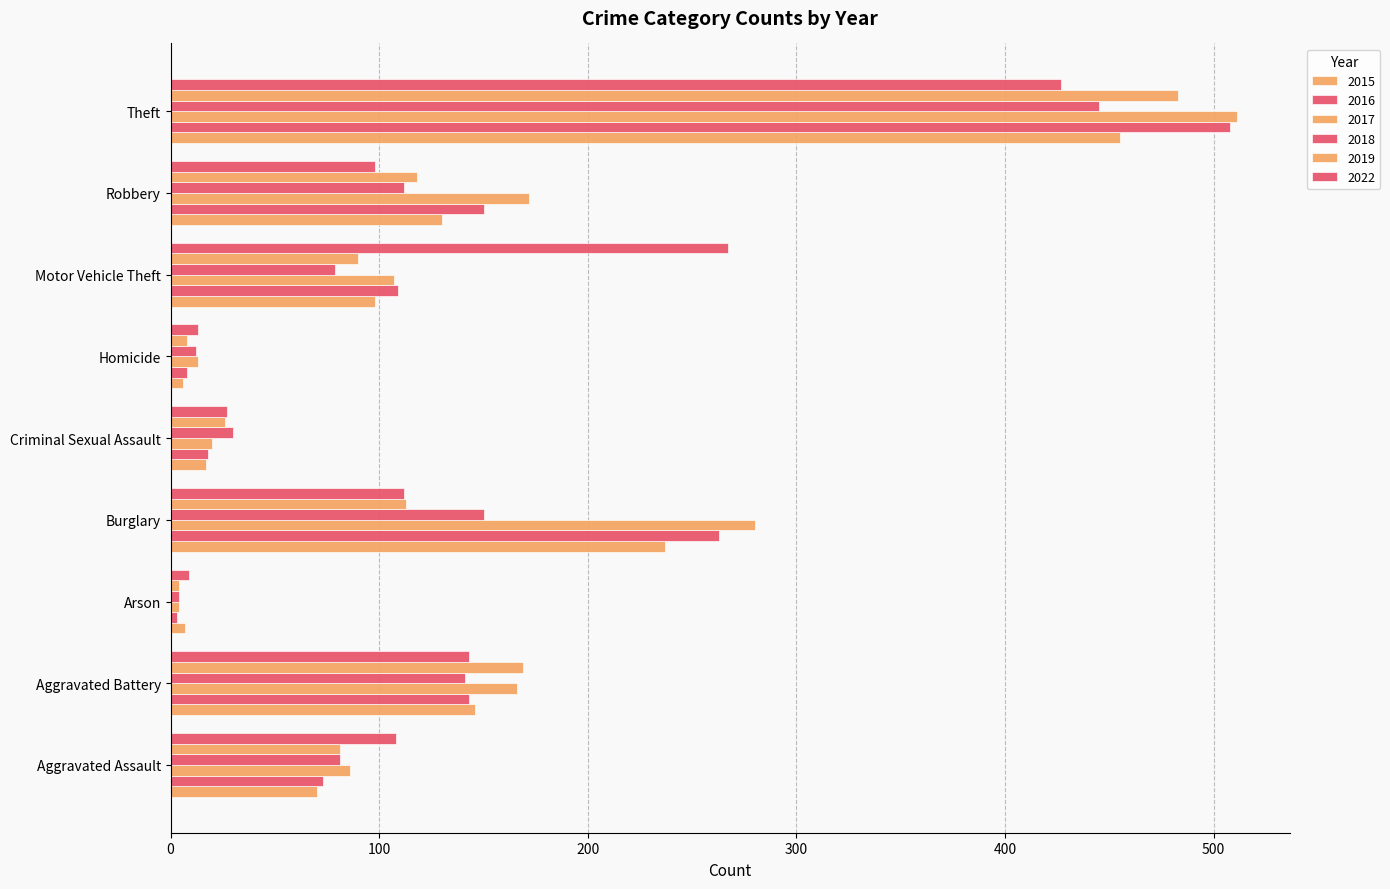

Is it true that 2015 equals 52 at Motor Vehicle Theft?

False